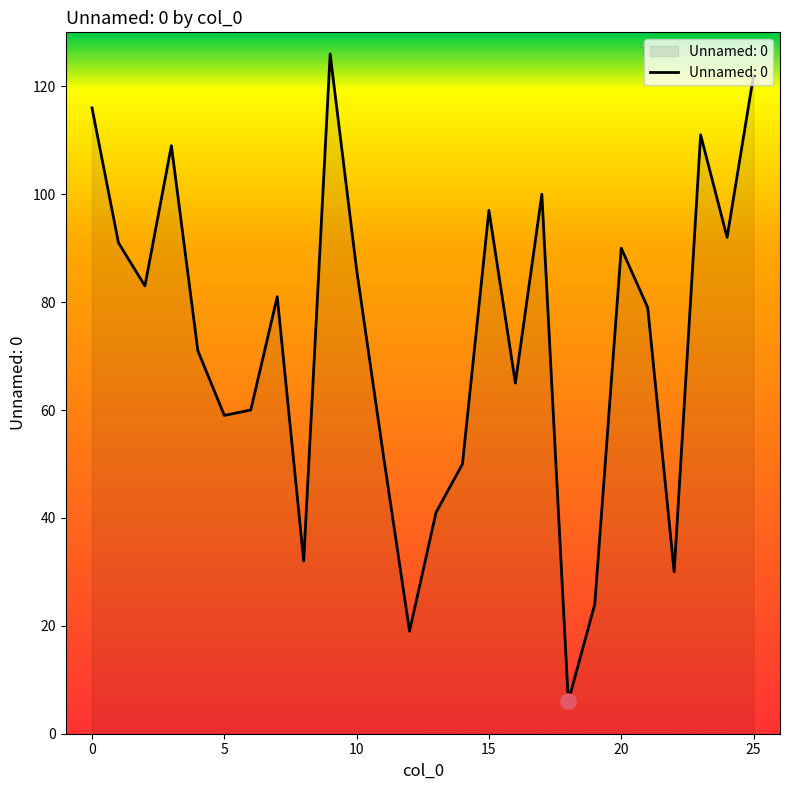

What is the smallest value displayed?

6